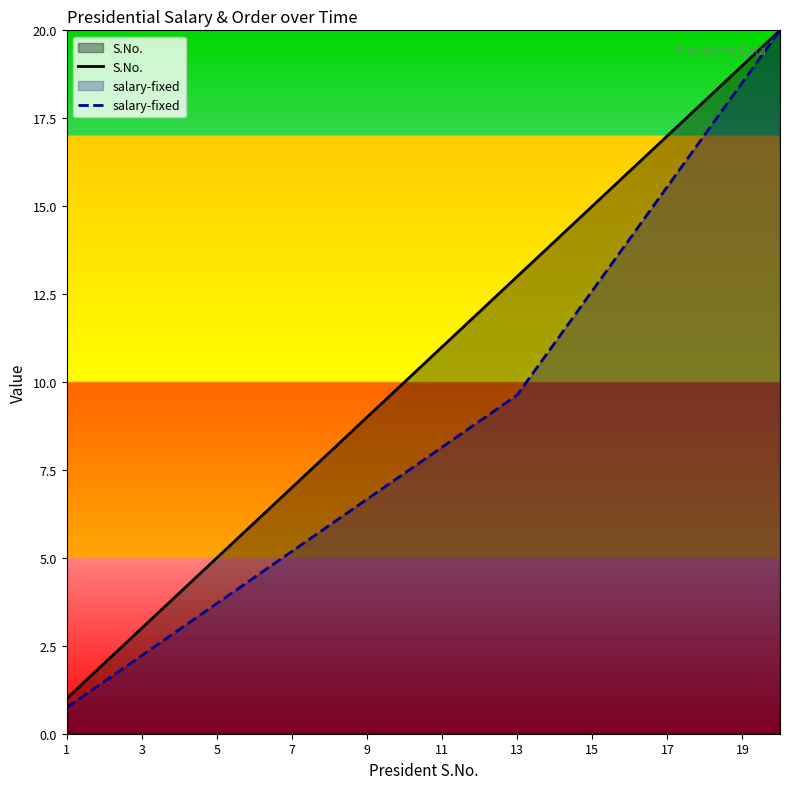

What is the label of the 20th point from the right?

1